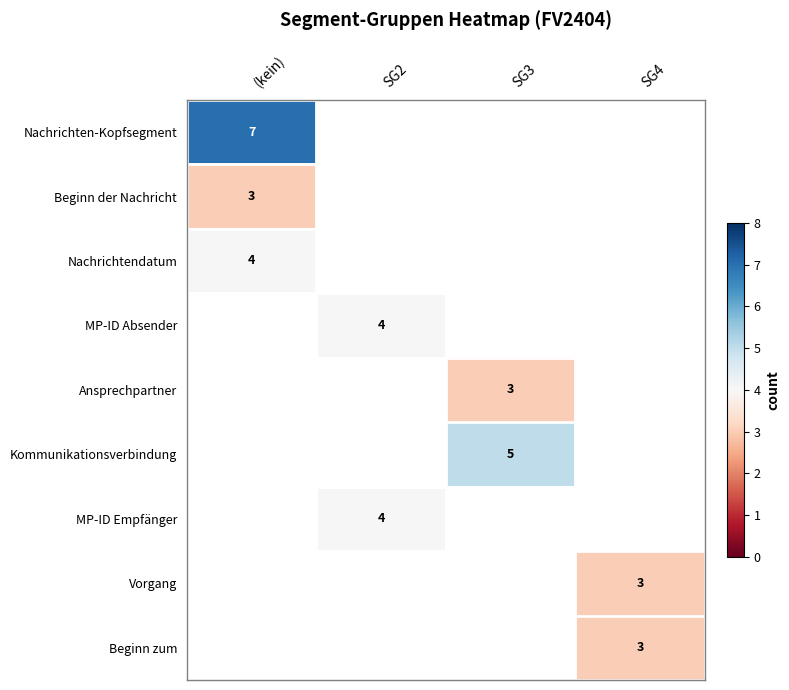

What is the greatest value displayed?

7.0